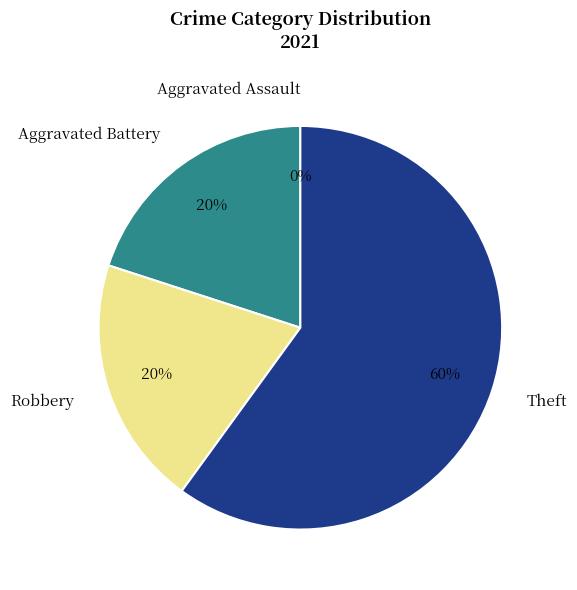

Is Theft the majority of the pie?

Yes